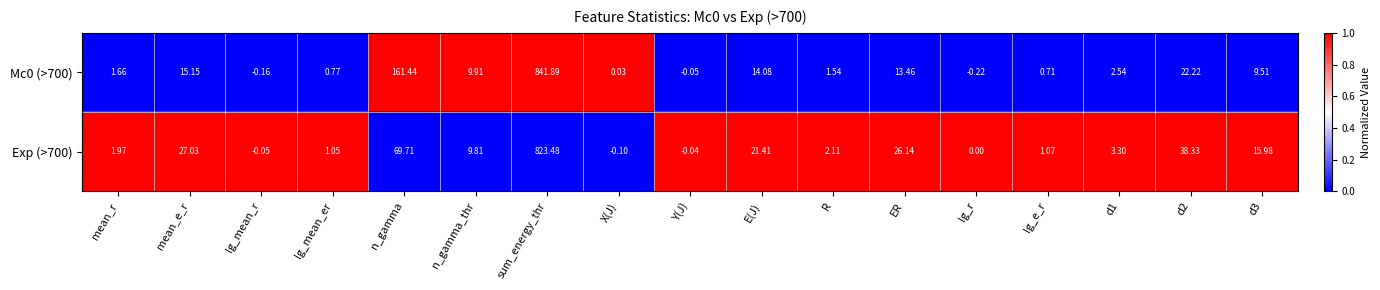

Which category has the highest value in the Mc0 (>700) series?

sum_energy_thr